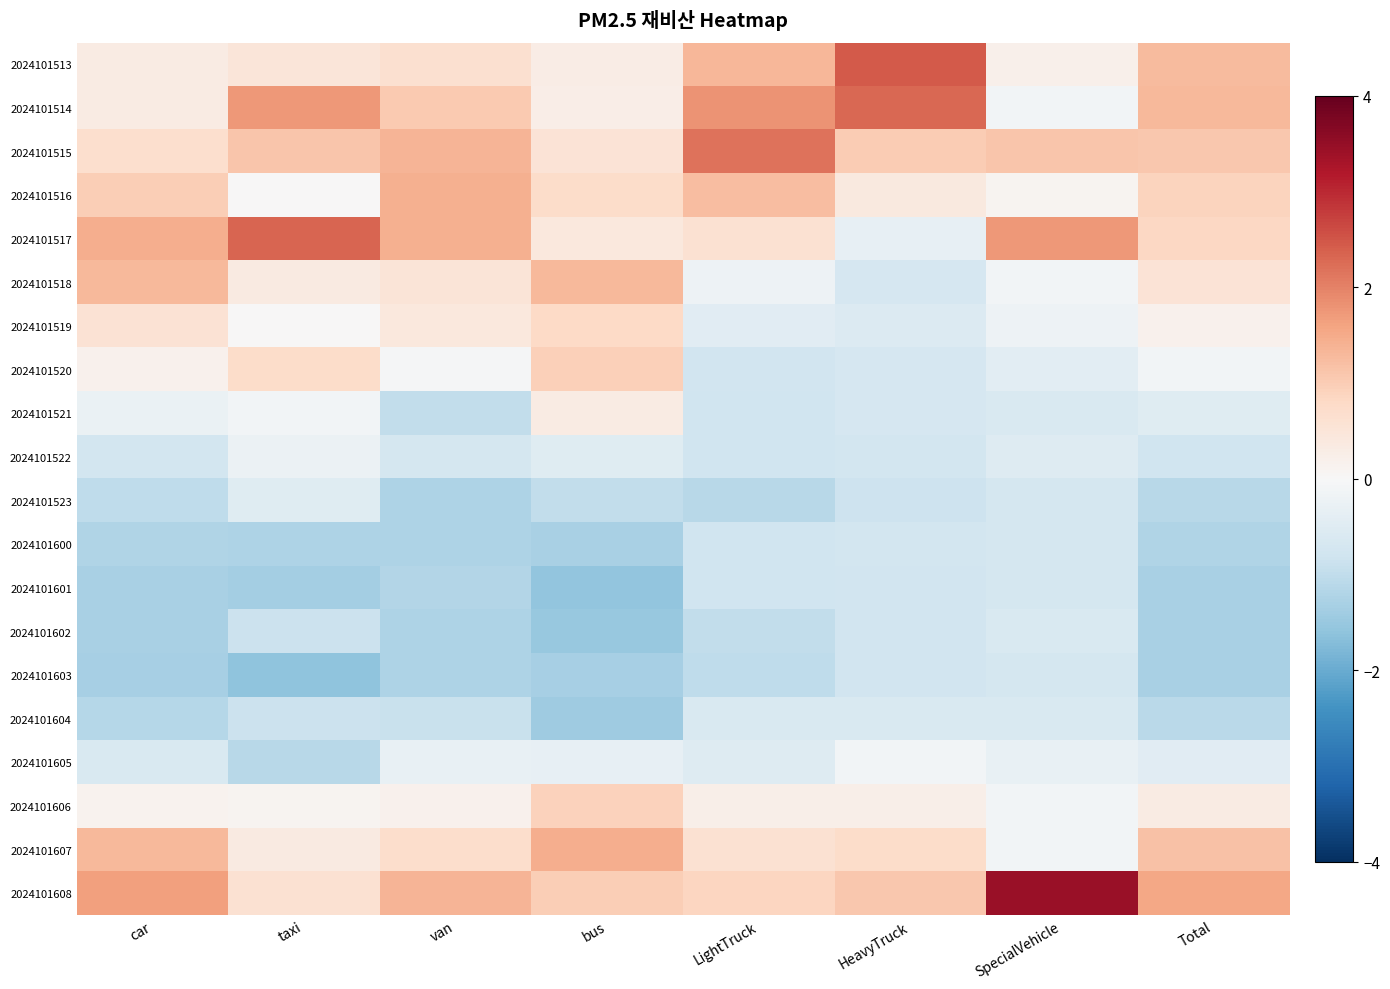

Rank the series at bus from highest to lowest value.

2024101607, 2024101518, 2024101608, 2024101520, 2024101606, 2024101519, 2024101516, 2024101515, 2024101517, 2024101521, 2024101513, 2024101514, 2024101605, 2024101522, 2024101523, 2024101600, 2024101603, 2024101604, 2024101602, 2024101601